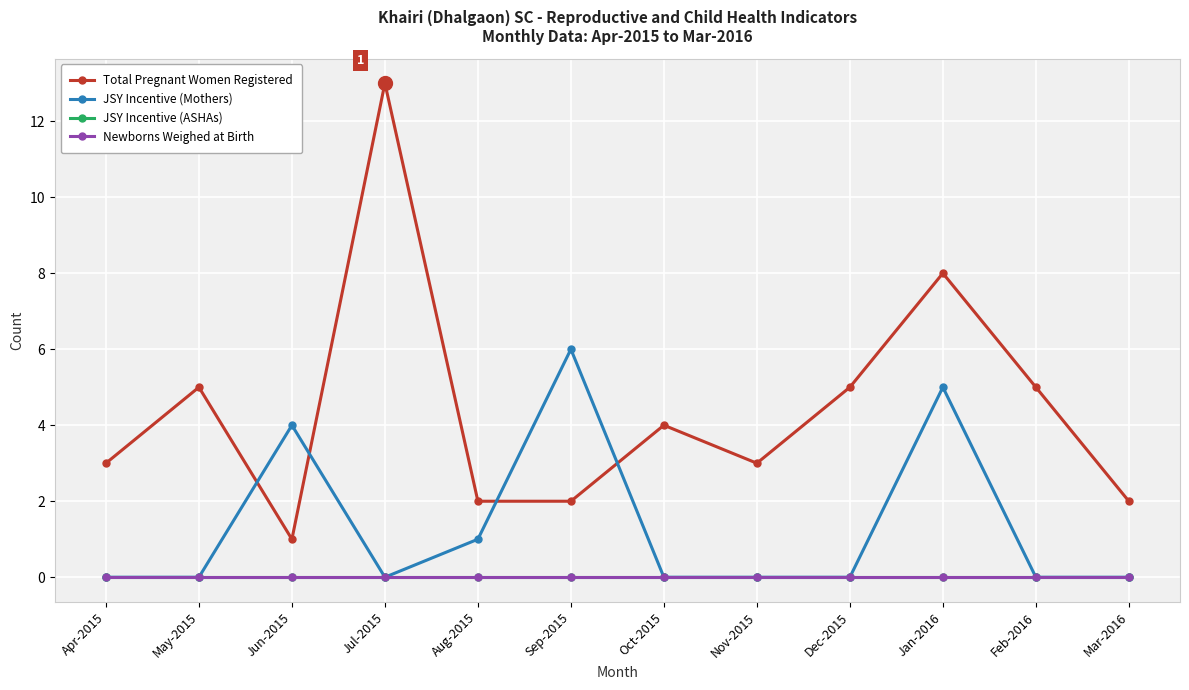

What is the approximate value of Total Pregnant Women Registered at Aug-2015?

2